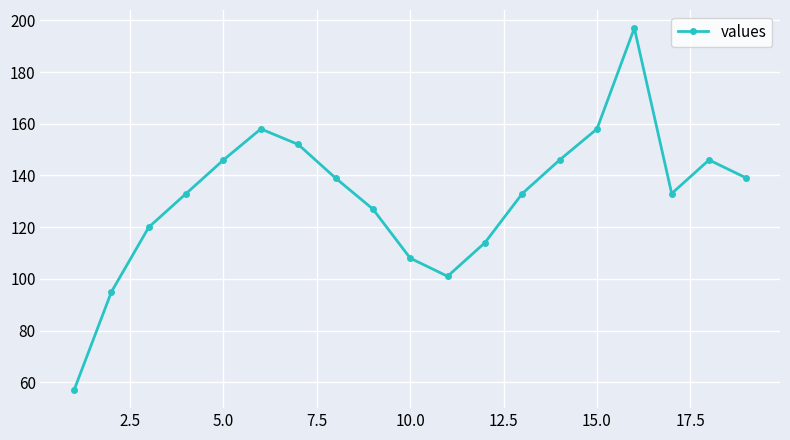

Does the chart have visible grid lines?

Yes